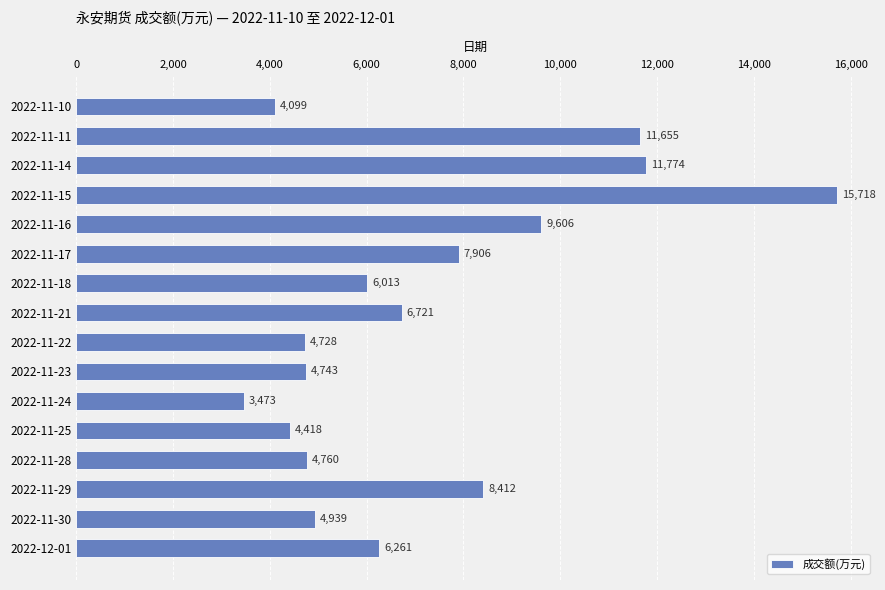

Does the chart contain stacked bars?

No